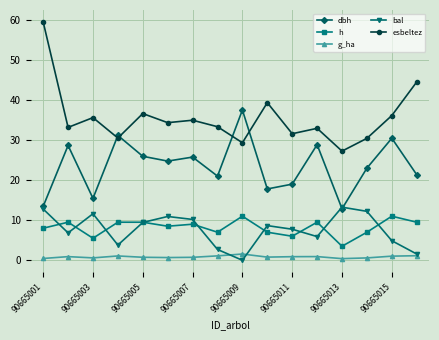

True or false: dbh has more than 1 points higher than both neighbors.

True